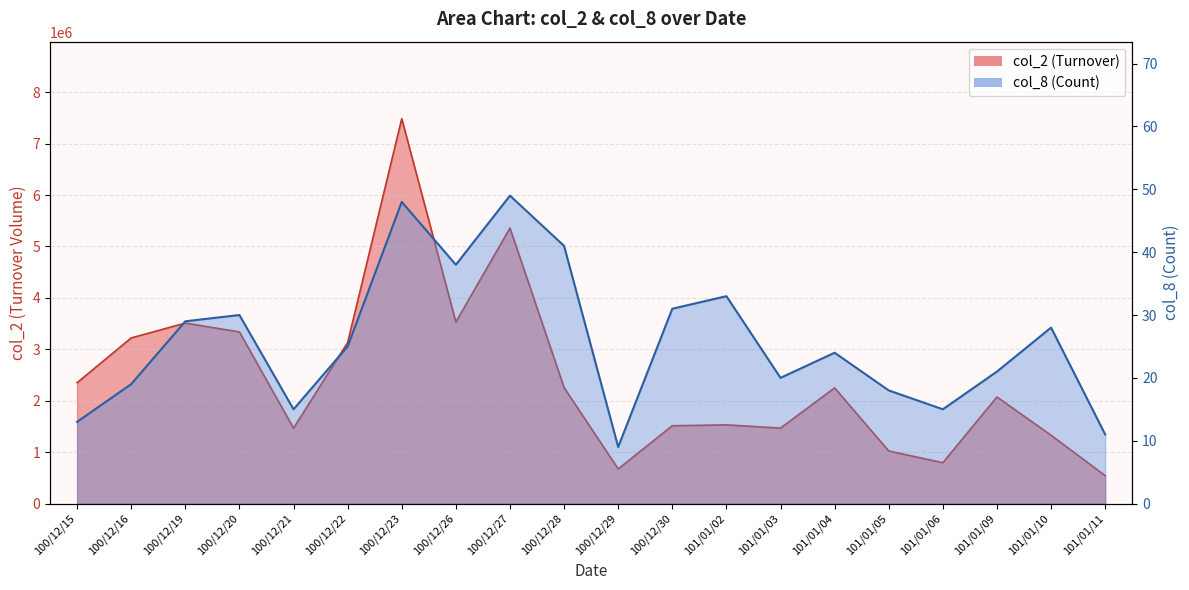

Which series changed the most between 101/01/06 and 101/01/11?

col_2